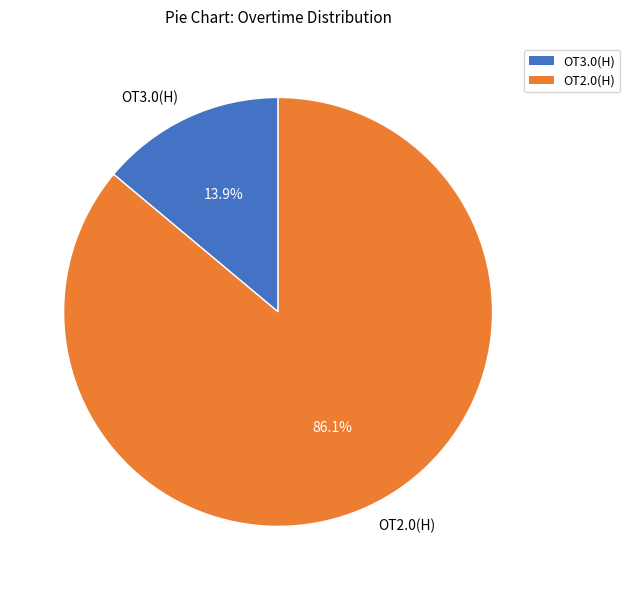

Between OT3.0(H) and OT2.0(H), which is larger?

OT2.0(H)